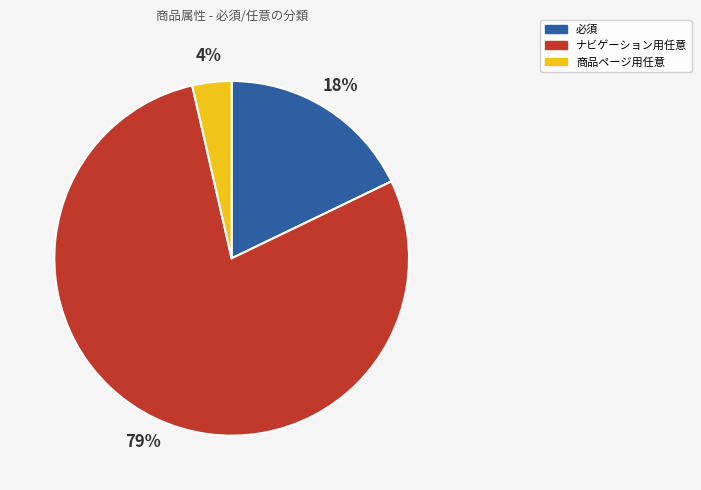

Which category accounts for the majority?

ナビゲーション用任意